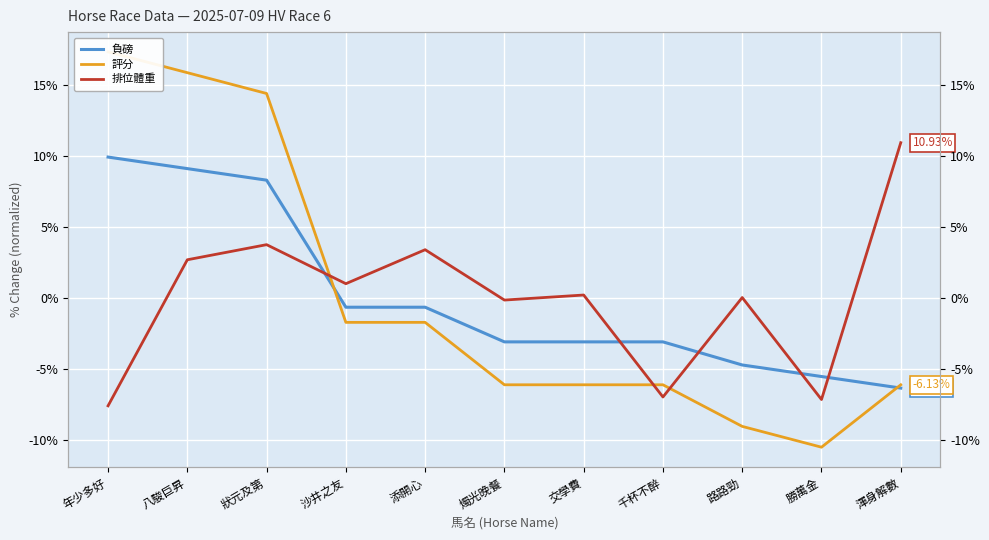

Count the number of categories in the chart.

11